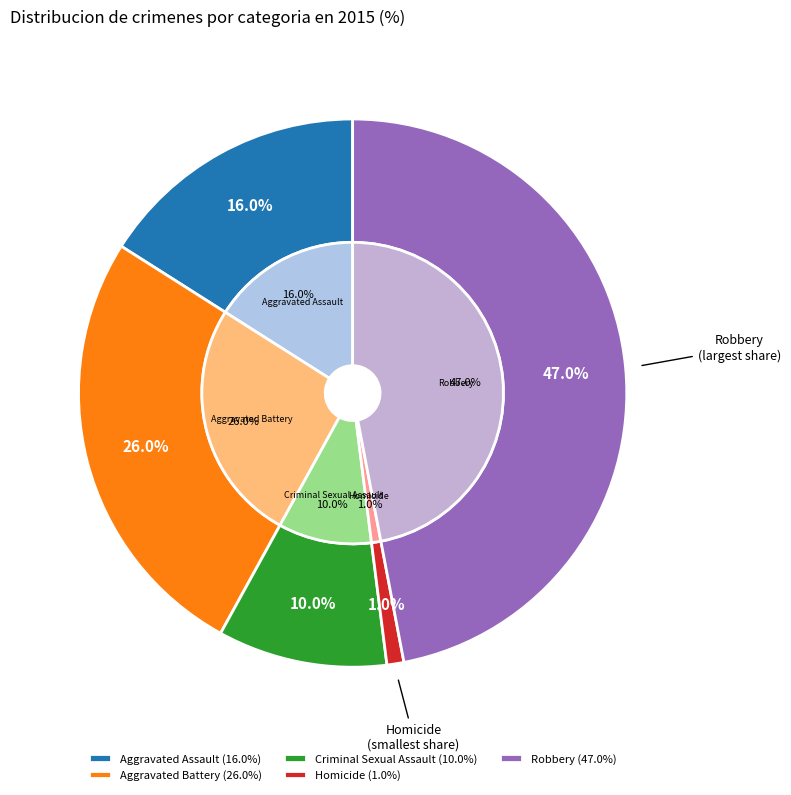

True or false: Aggravated Battery accounts for 26% of the total.

True